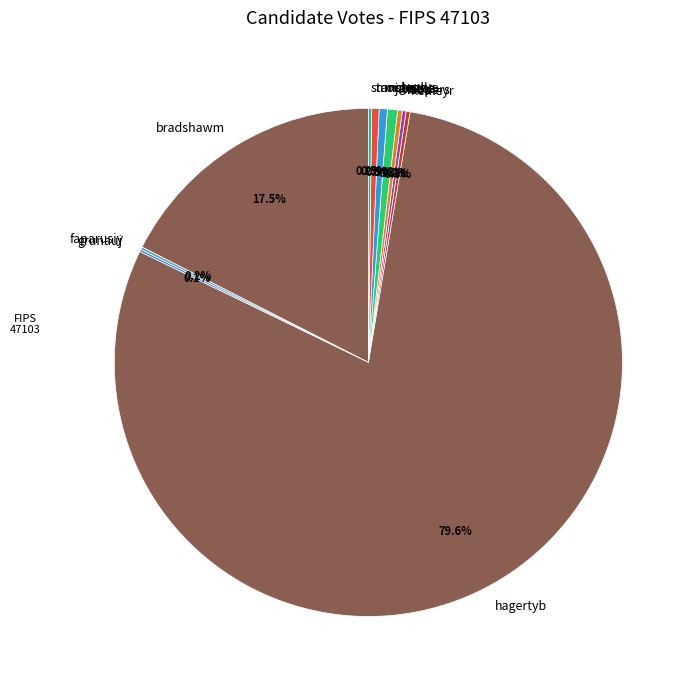

Which slice is the largest?

hagertyb